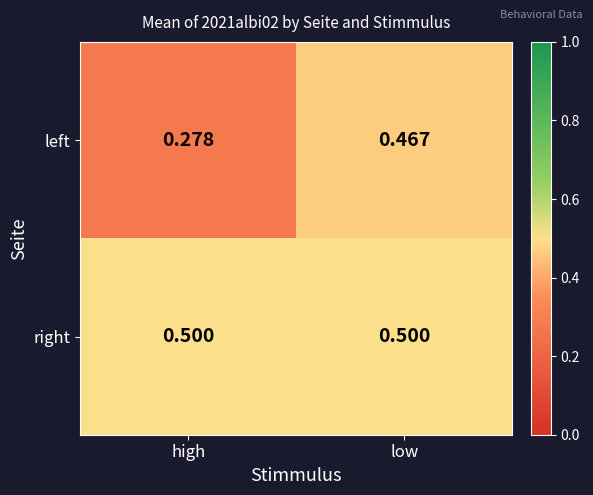

Is the value of left at high greater than the value of right at high?

No